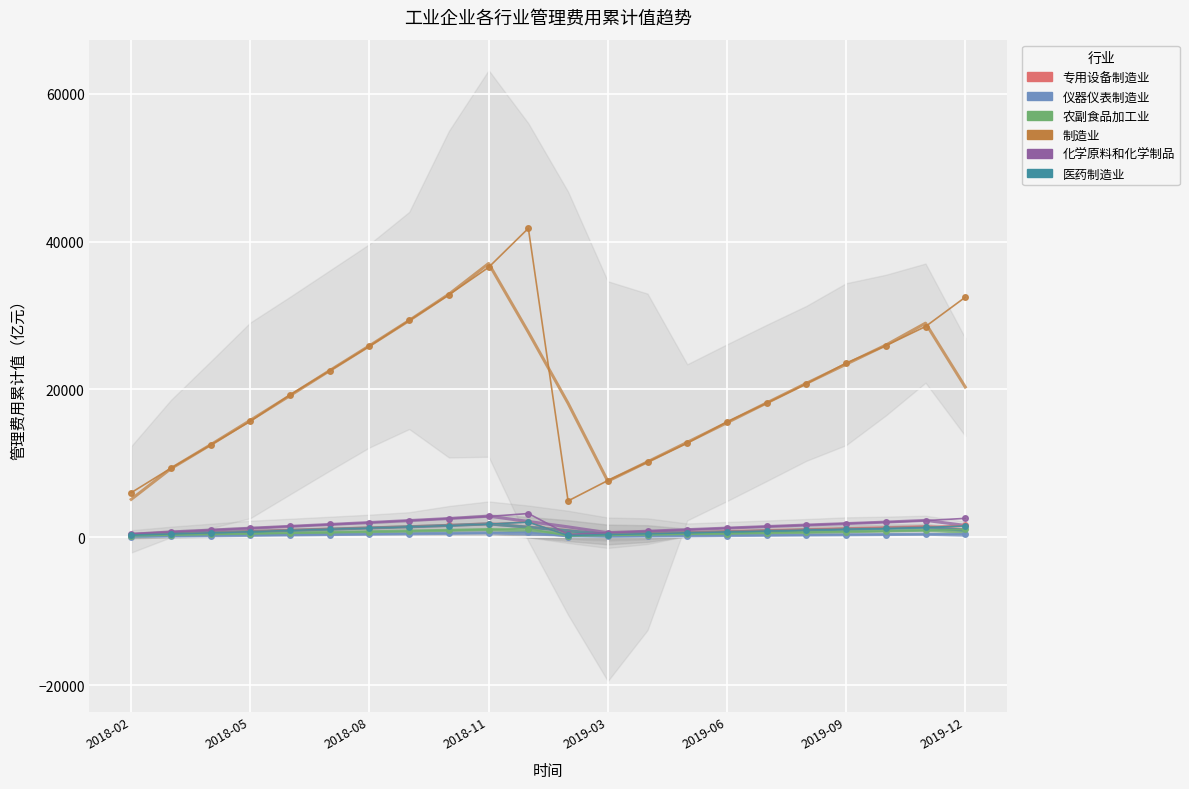

Which series has the largest total across all categories?

制造业管理费用_累计值